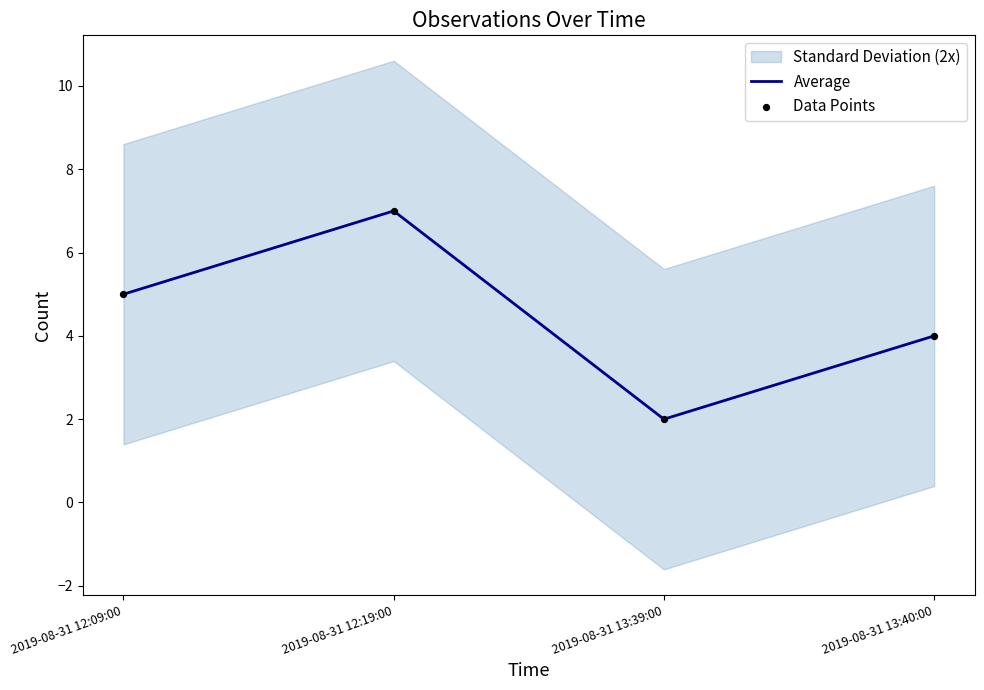

Which series has the largest total across all categories?

Average